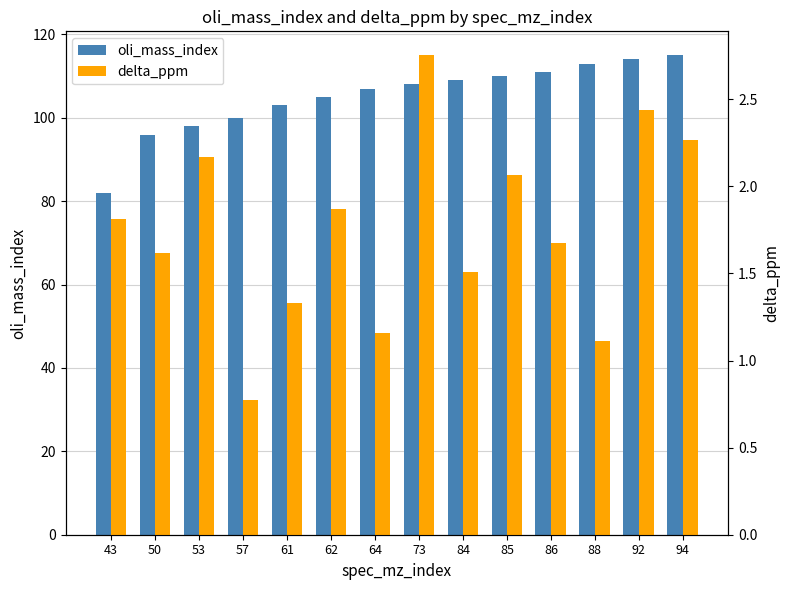

Which series has the largest total across all categories?

oli_mass_index